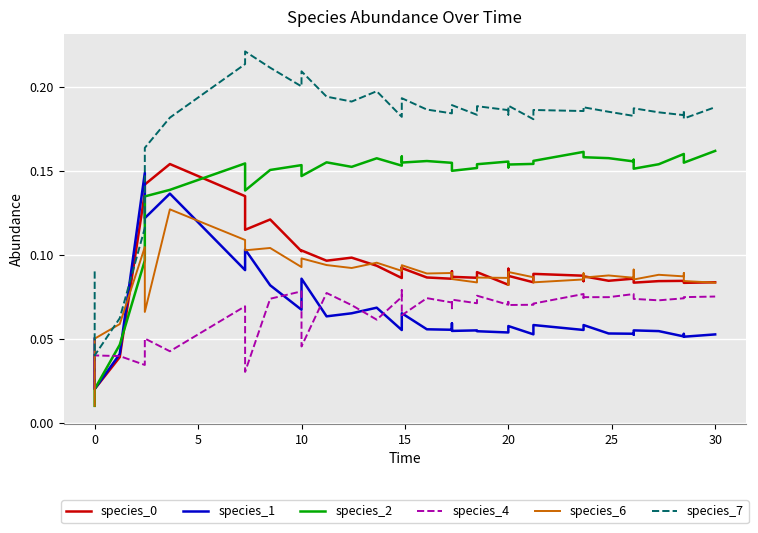

What are all the series names shown in the legend?

species_0, species_1, species_2, species_4, species_6, species_7